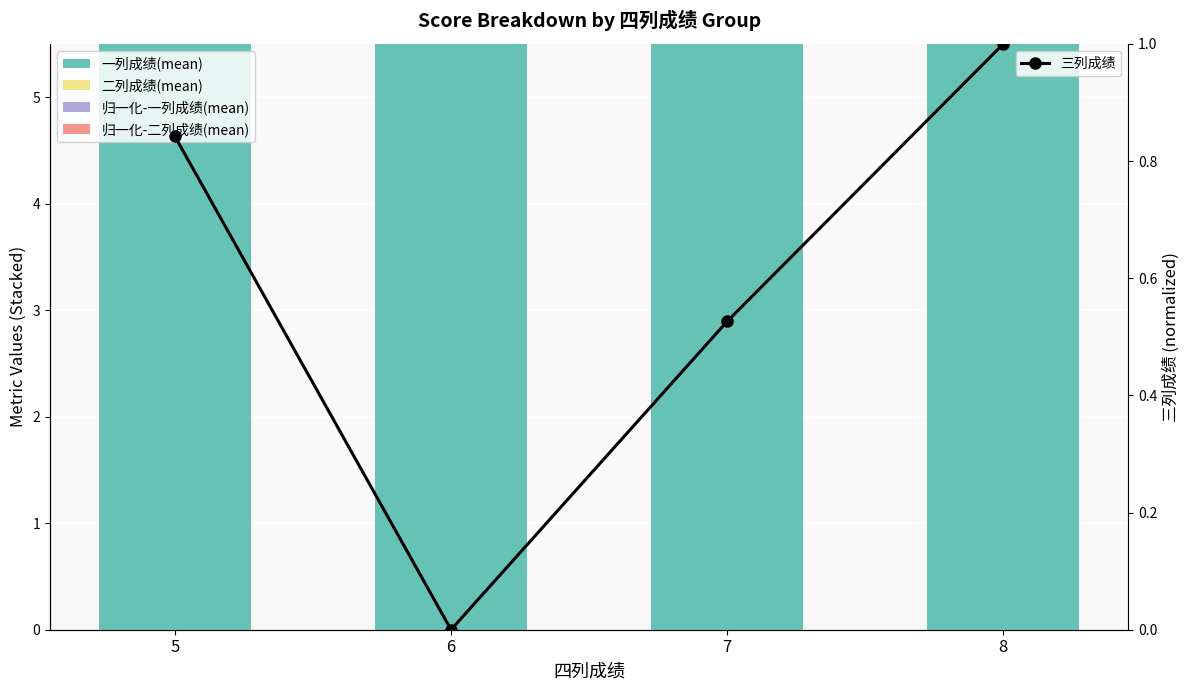

What is the difference between the second highest and second lowest values in the 一列成绩(mean) series?

0.1